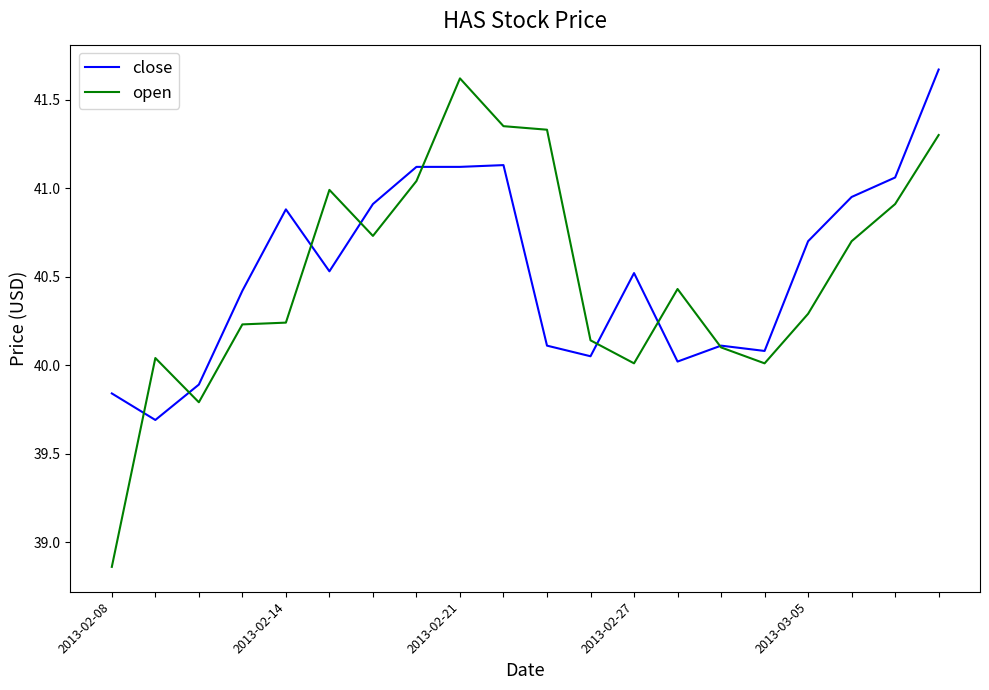

Which series has the largest range (max minus min)?

open